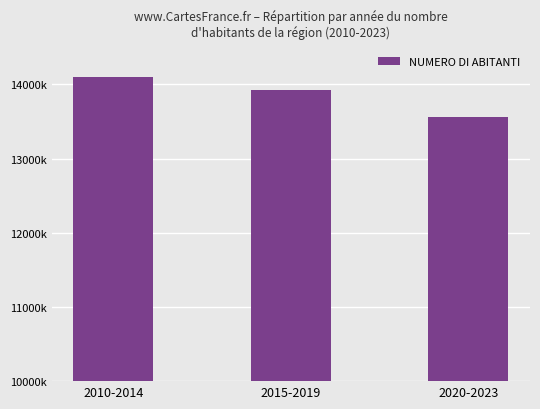

What is the change in value from 2010-2014 to 2020-2023?

-545266